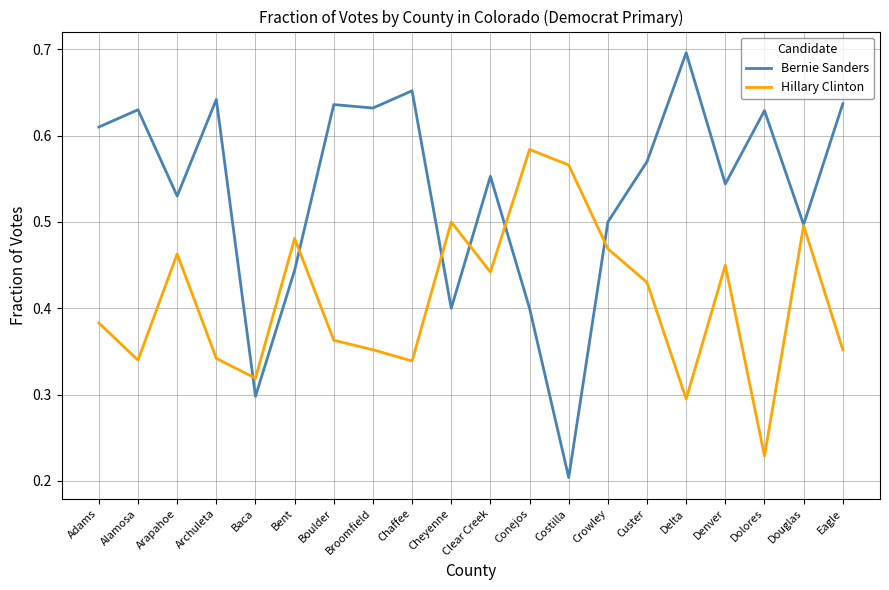

Which series changed the most between Bent and Eagle?

Bernie Sanders